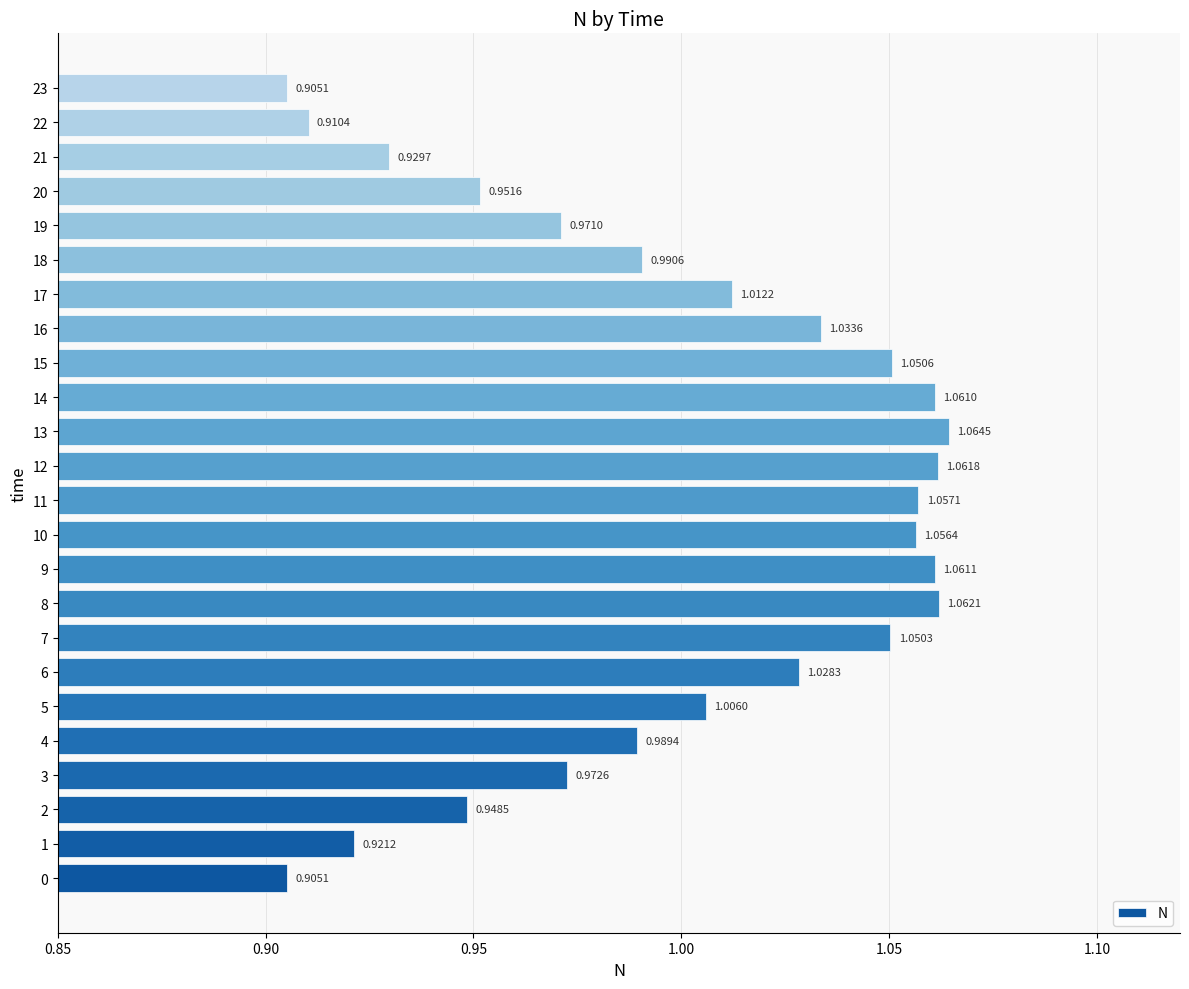

Between 0 and 19, which is larger?

19